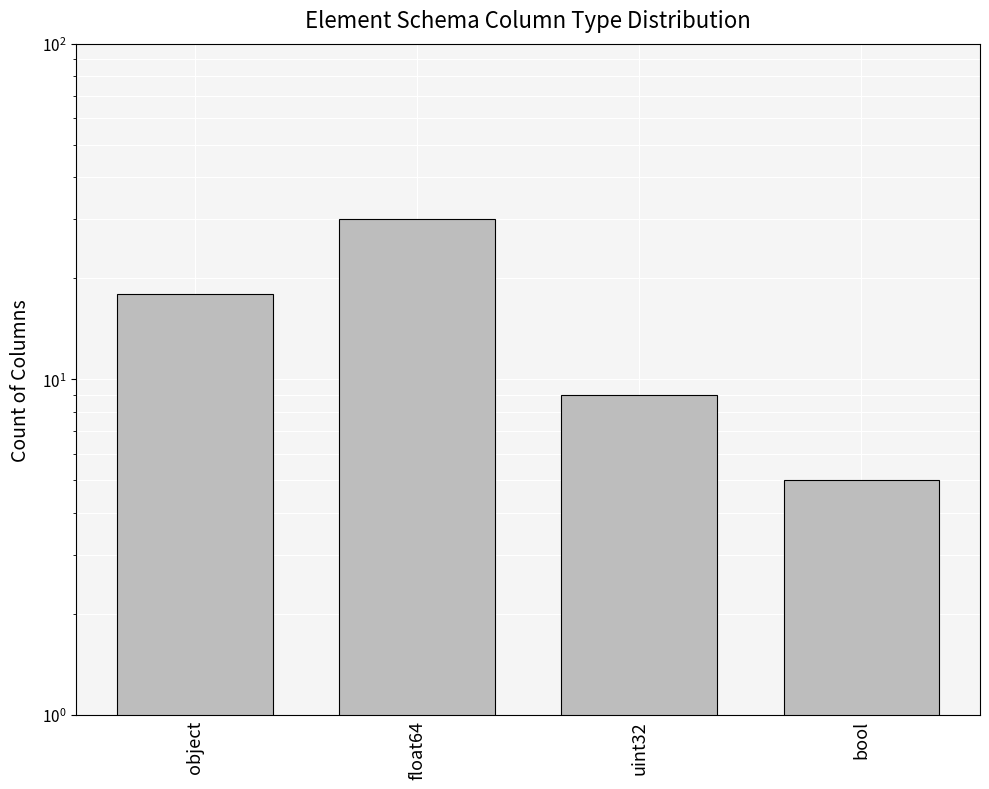

The value at bool is 5. True or false?

True